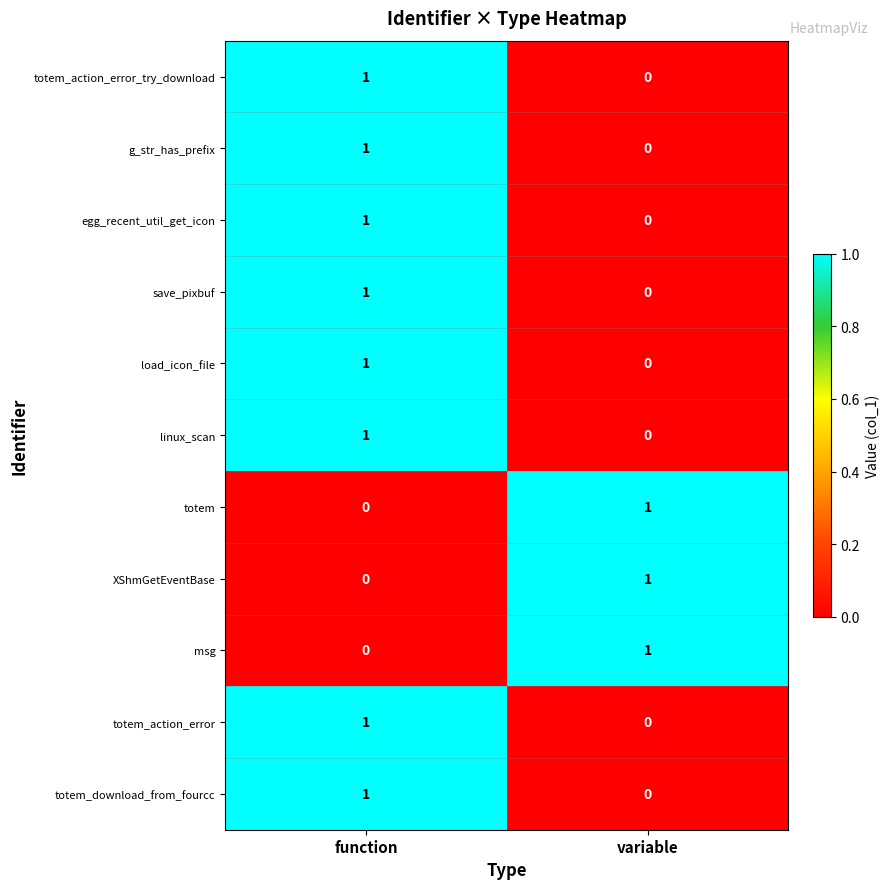

Rank the categories by g_str_has_prefix value from lowest to highest.

variable, function